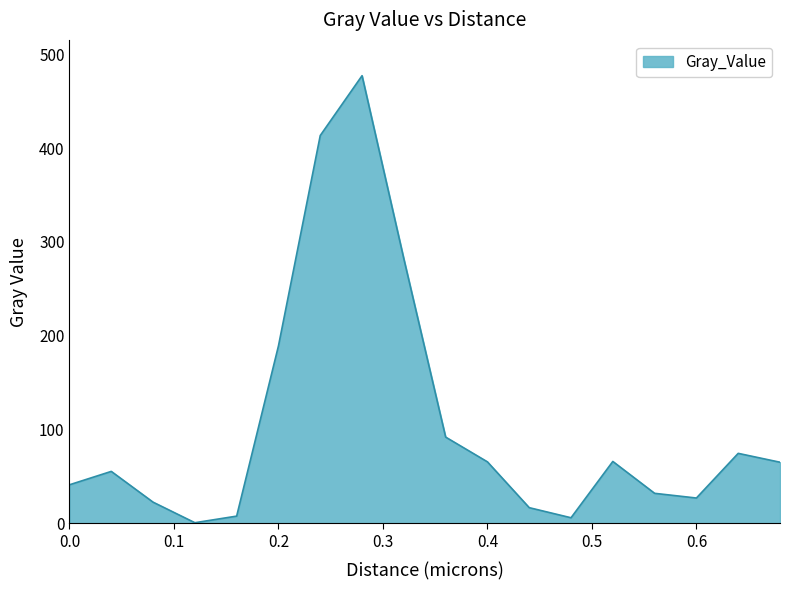

What is the difference between the maximum and minimum values?

476.6